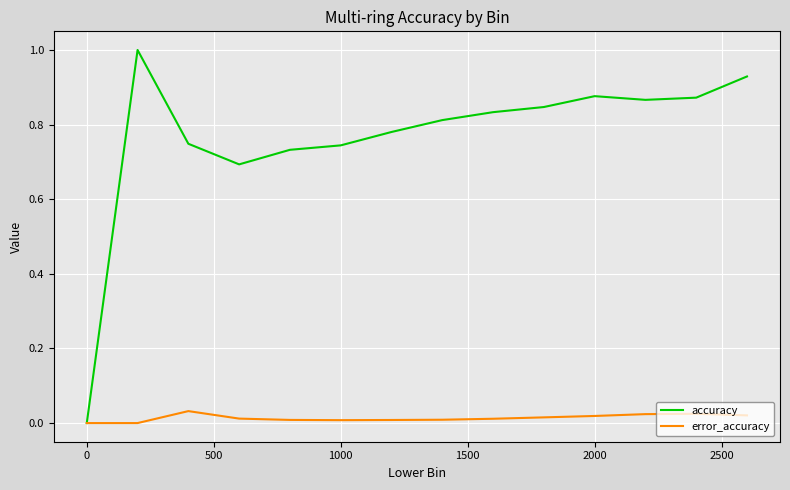

List the series in order of their peak value, highest first.

accuracy, error_accuracy